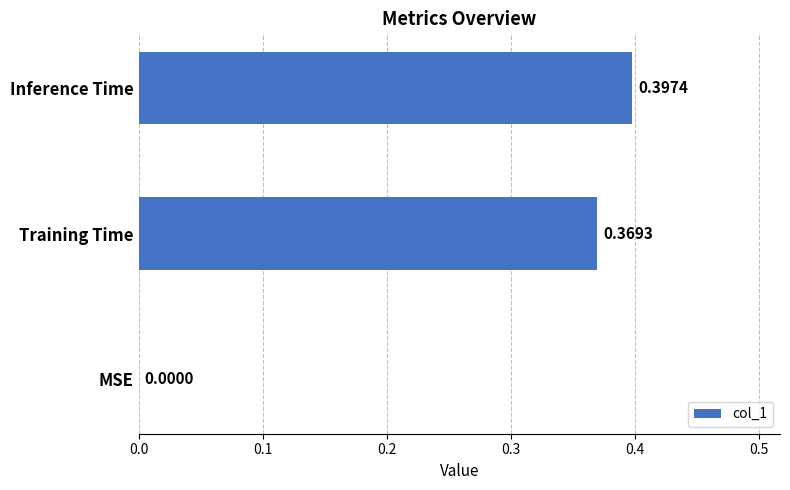

What is the sum of all values?

0.8